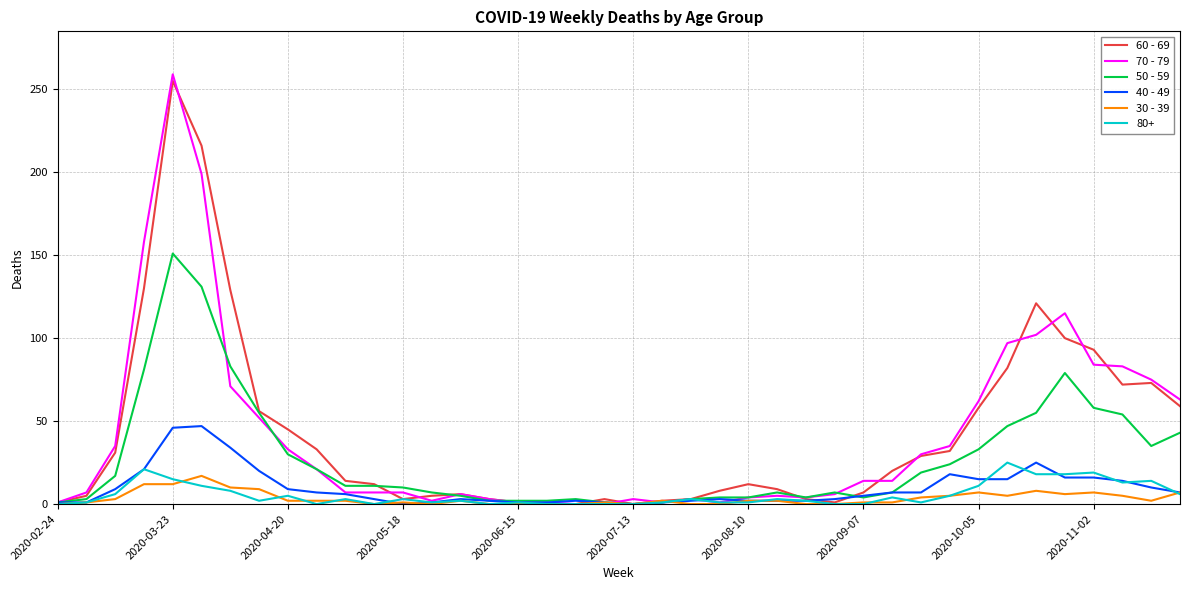

Which series has the widest spread of values?

70 - 79